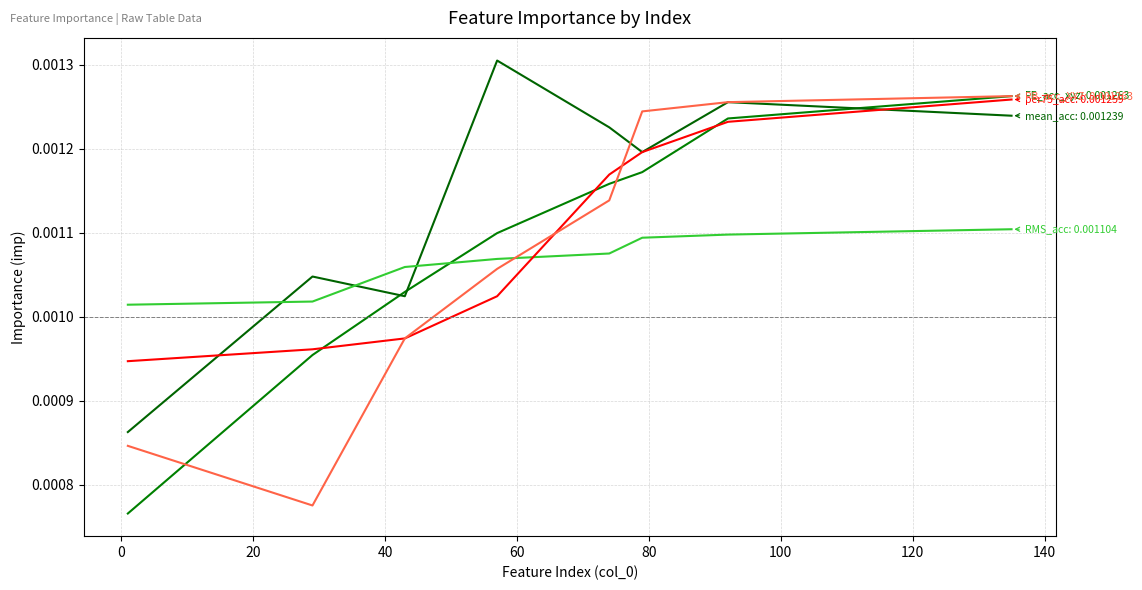

Is this an area chart (filled region under the line)?

No